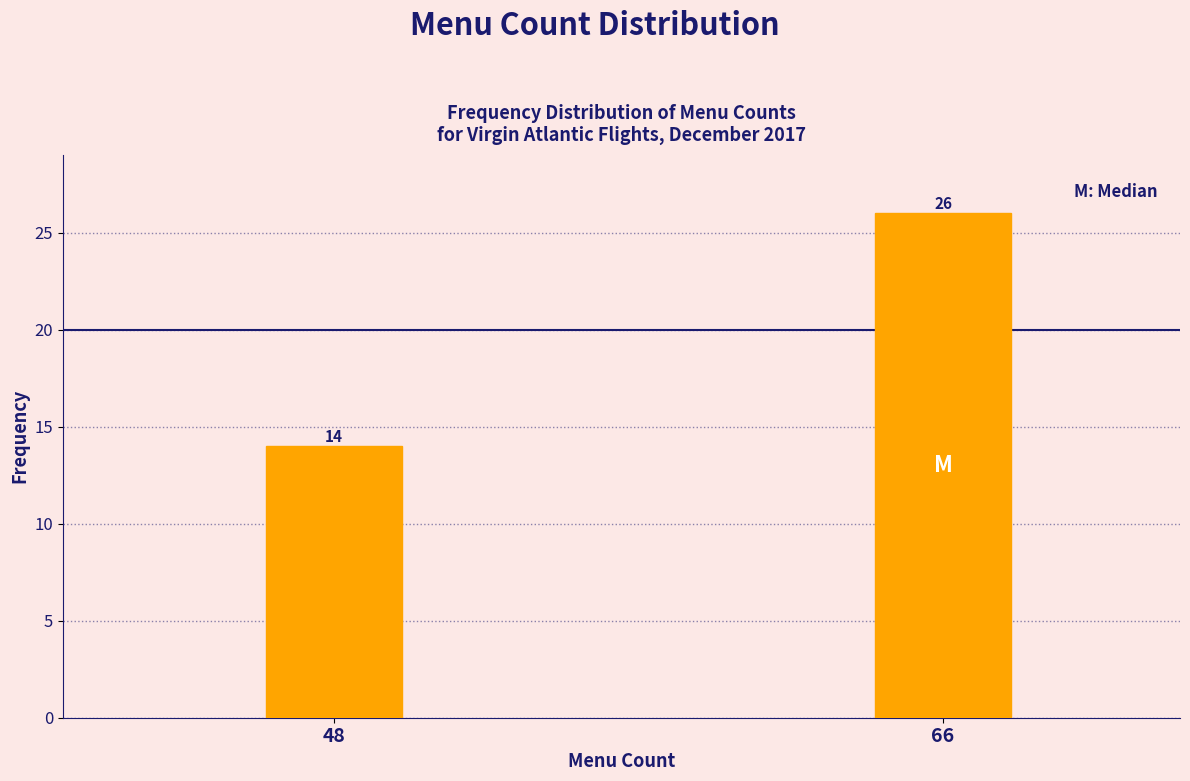

Reading right to left, what are all the values shown in this chart?

26	14